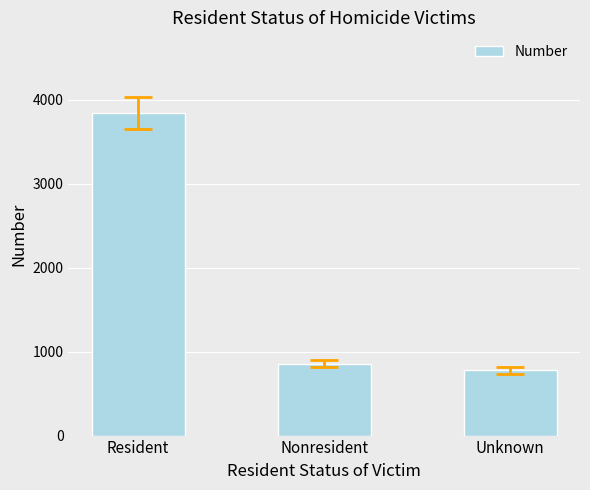

Is it true that the value at Resident is 6208?

False